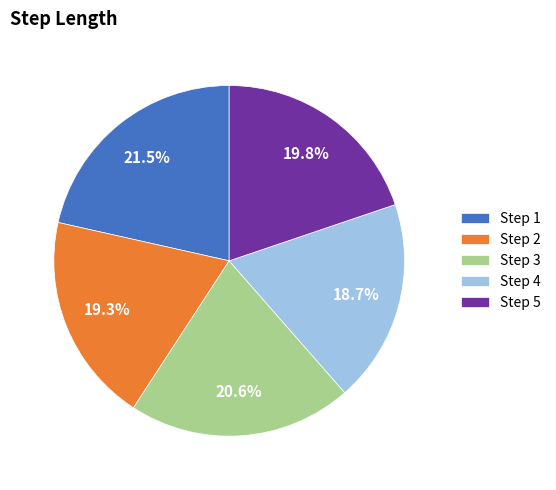

Is there a majority slice in this chart?

No